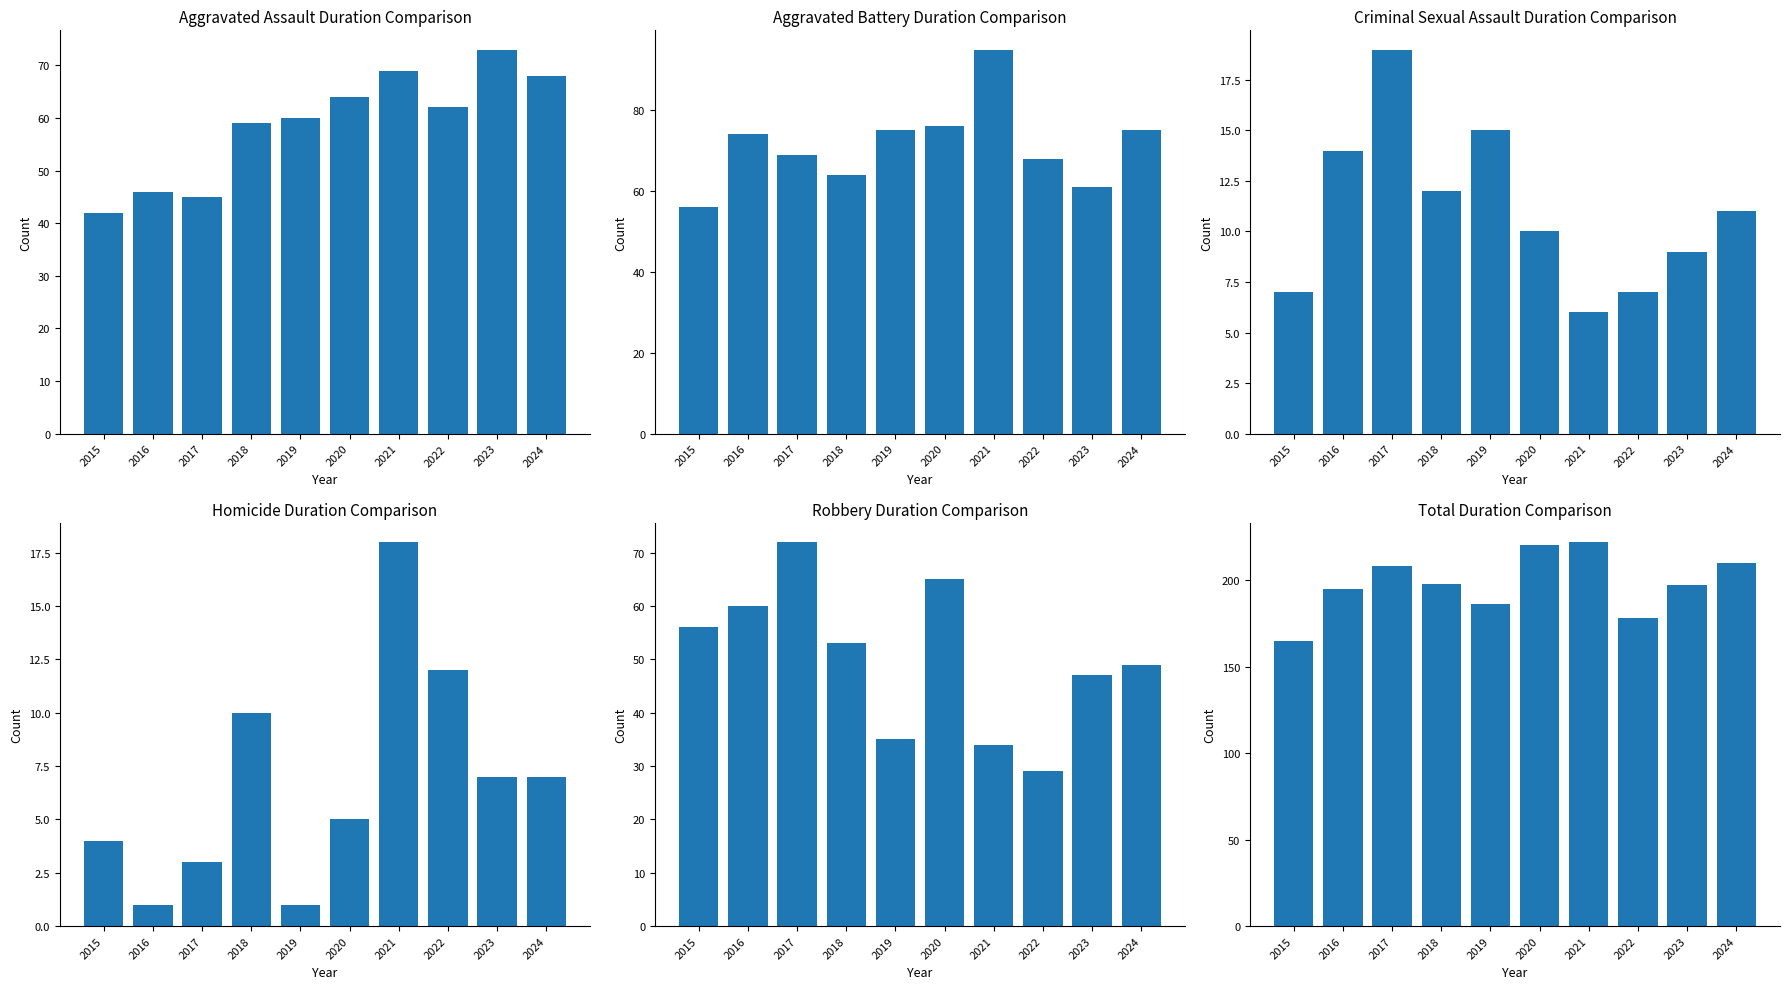

What is the greatest value displayed?

222